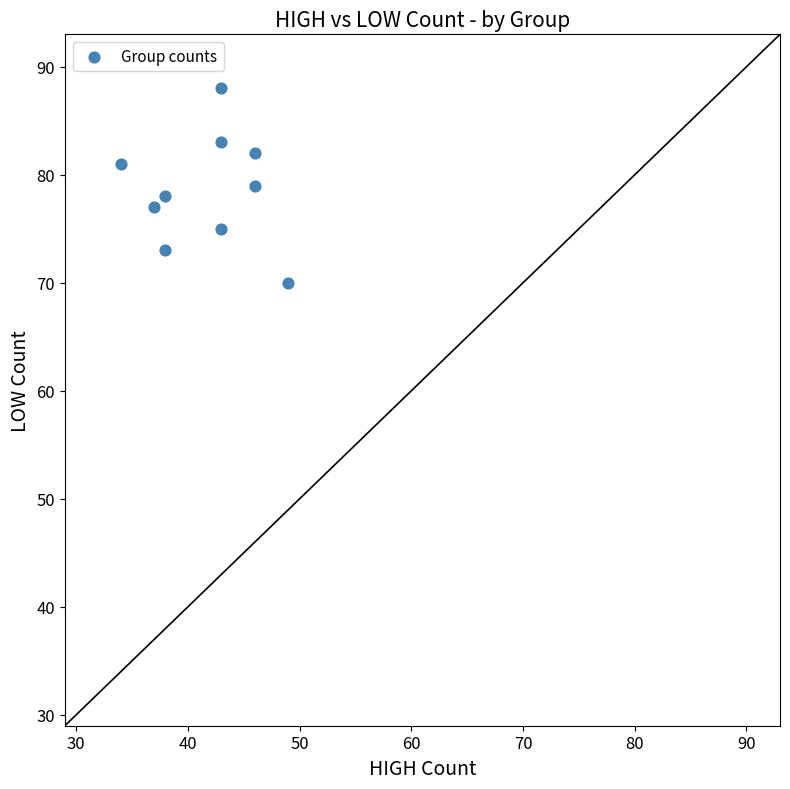

What is the range of Y values (max minus min)?

18